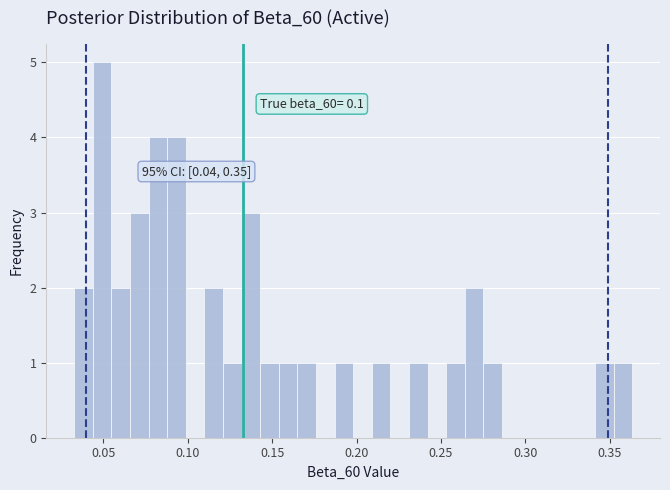

Around what value on the x-axis is the tallest bar? Give the approximate position of its centre, as read against the axis.

0.050